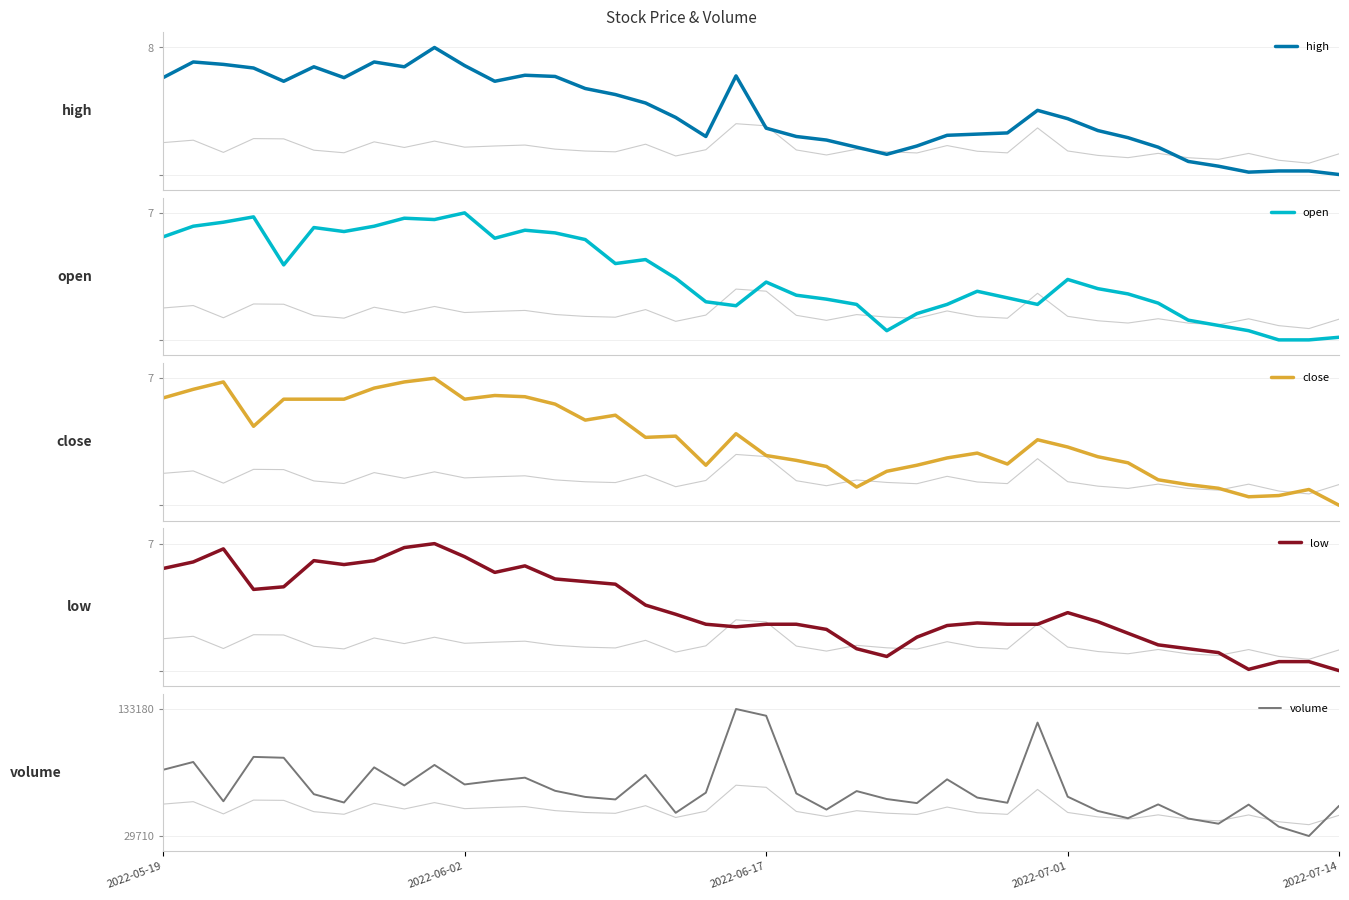

Is the value of high at 5 greater than the value of close at 33?

Yes